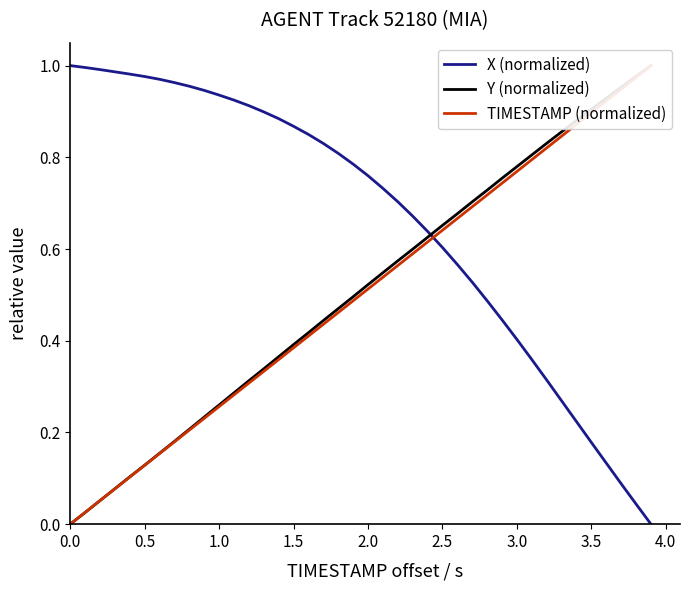

What is the maximum value shown in the chart?

1.0